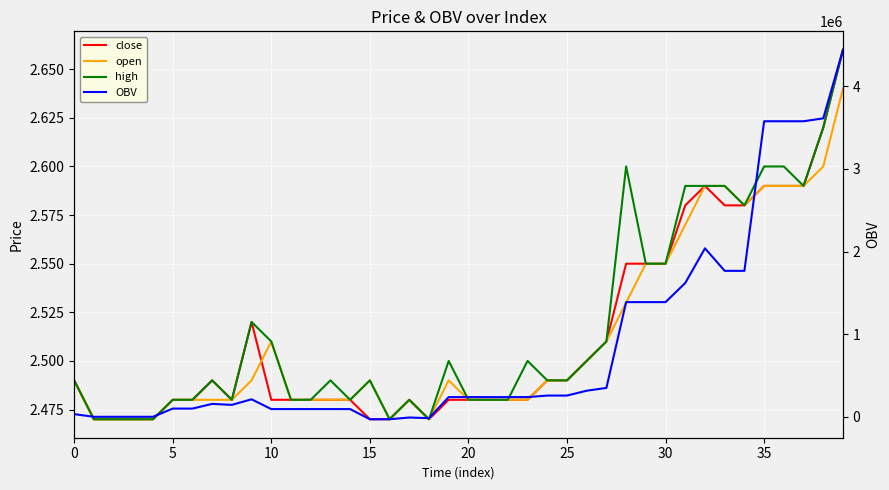

What is the total value across all series at 29?

1388527.7